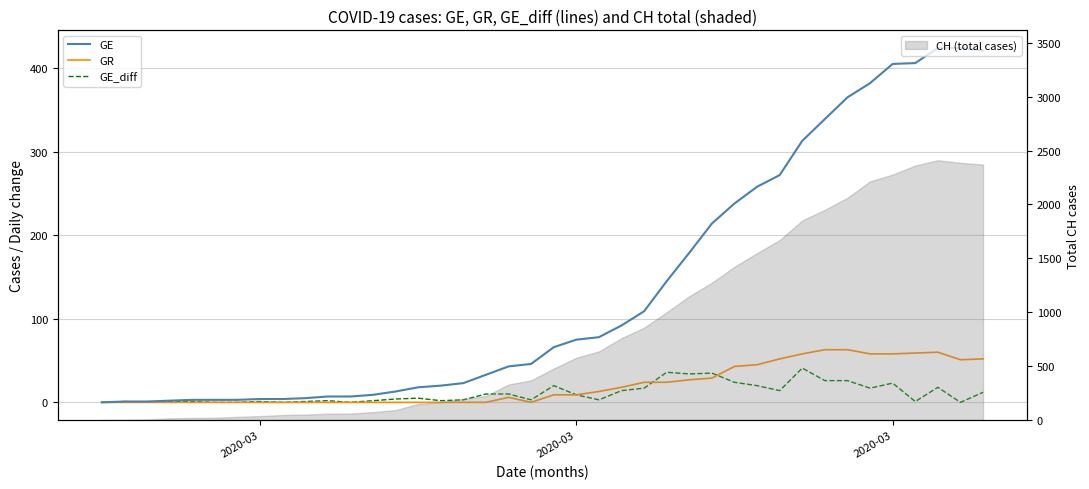

Which series has the largest total across all categories?

GE